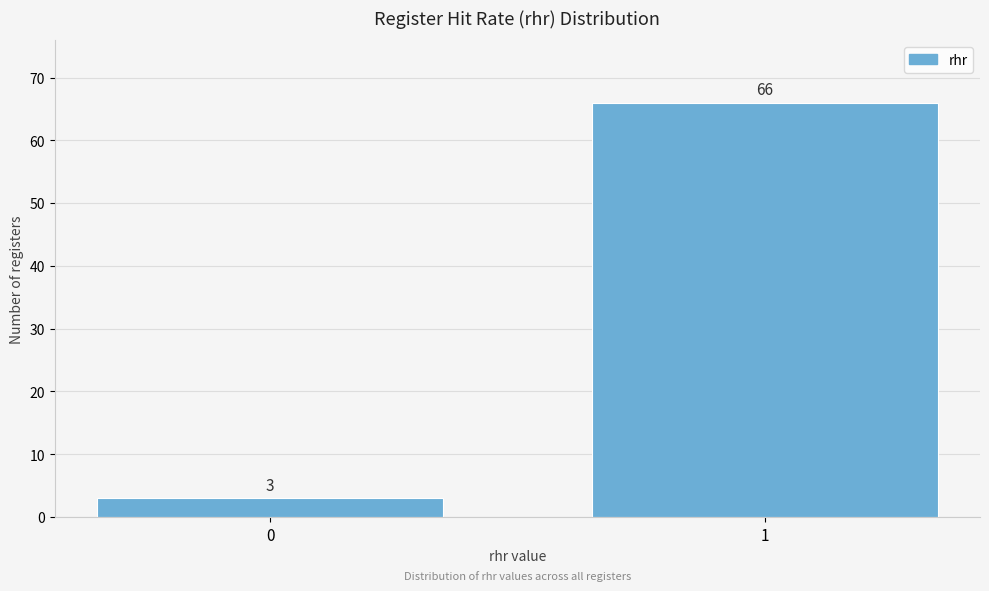

Reading left to right, extract all data points from this chart.

0=3	1=66